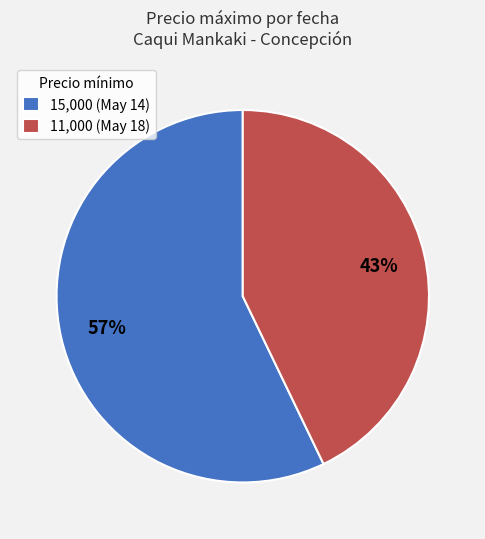

Which has a higher value, 11,000 (May 18) or 15,000 (May 14)?

15,000 (May 14)